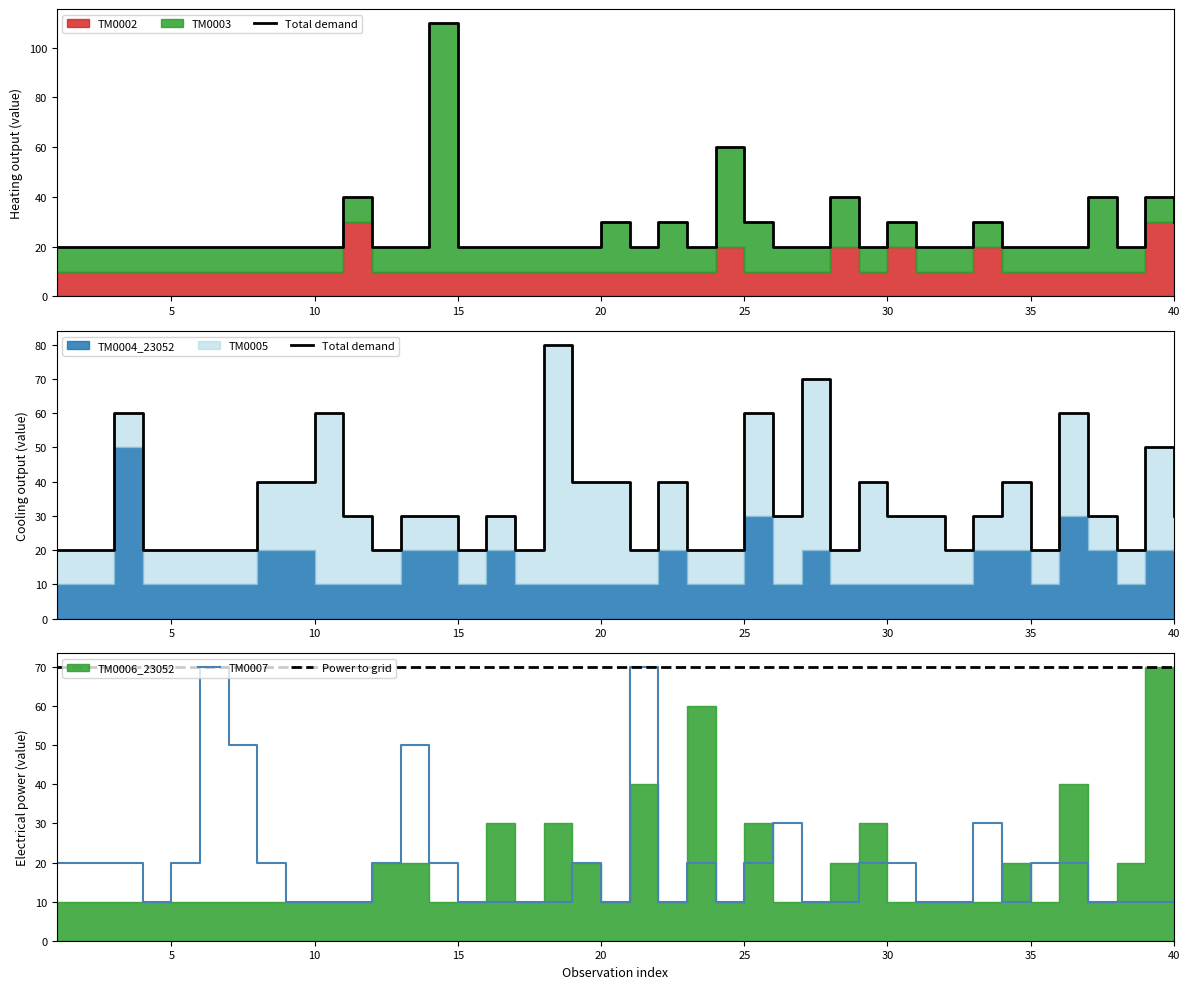

The value of Power to grid at 30 is 70. True or false?

True